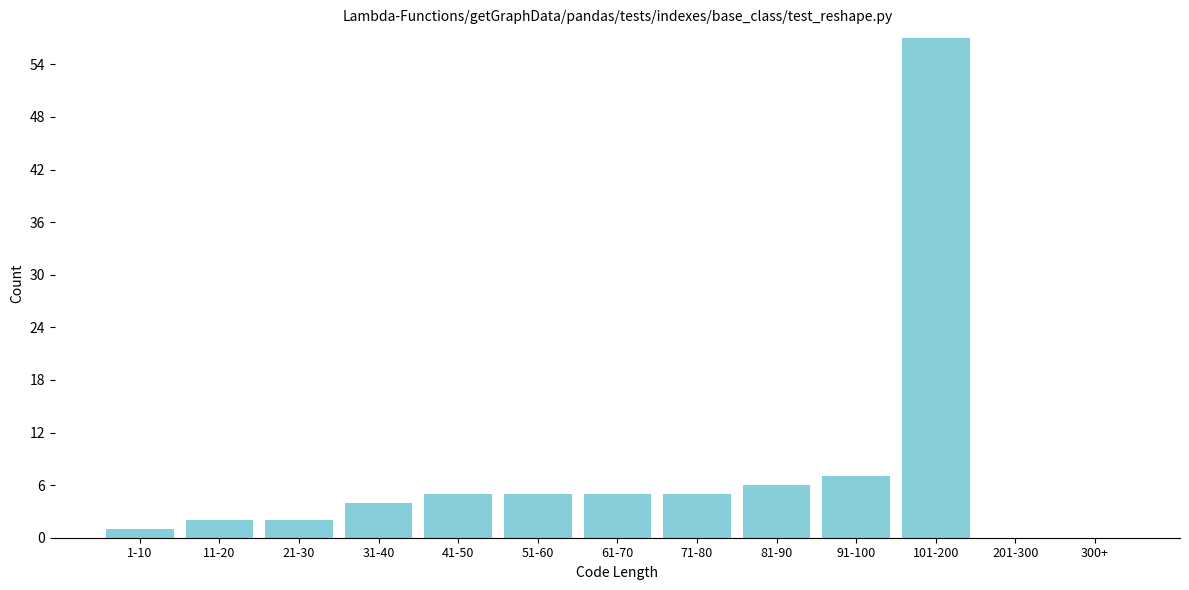

Reading left to right, list all the values displayed in this chart.

1-10=1	11-20=2	21-30=2	31-40=4	41-50=5	51-60=5	61-70=5	71-80=5	81-90=6	91-100=7	101-200=57	201-300=0	300+=0